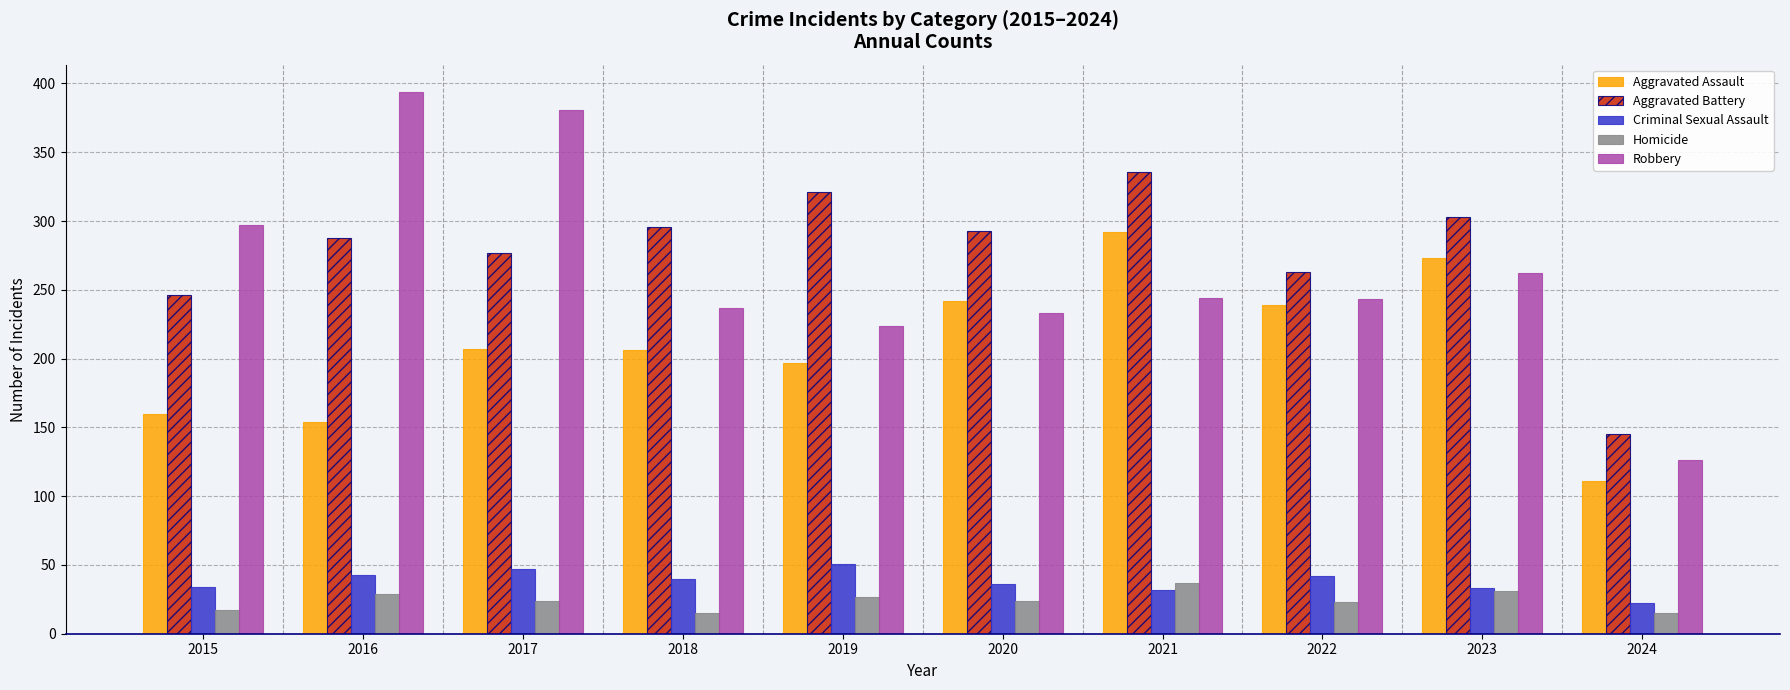

What is the approximate value of Homicide at 2021?

37